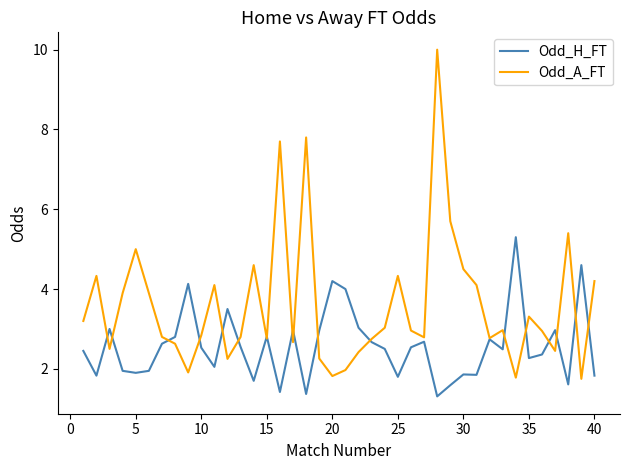

Which series has the largest range (max minus min)?

Odd_A_FT